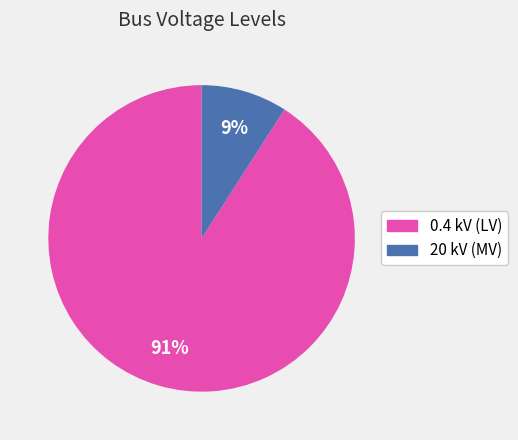

How many slices are in this pie chart?

2